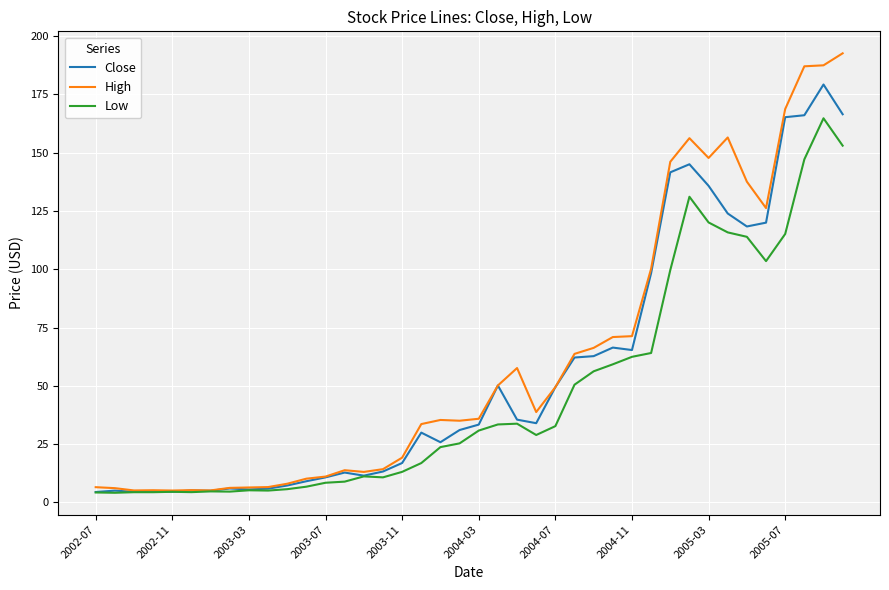

Rank the series by their maximum value, from highest to lowest.

High, Close, Low